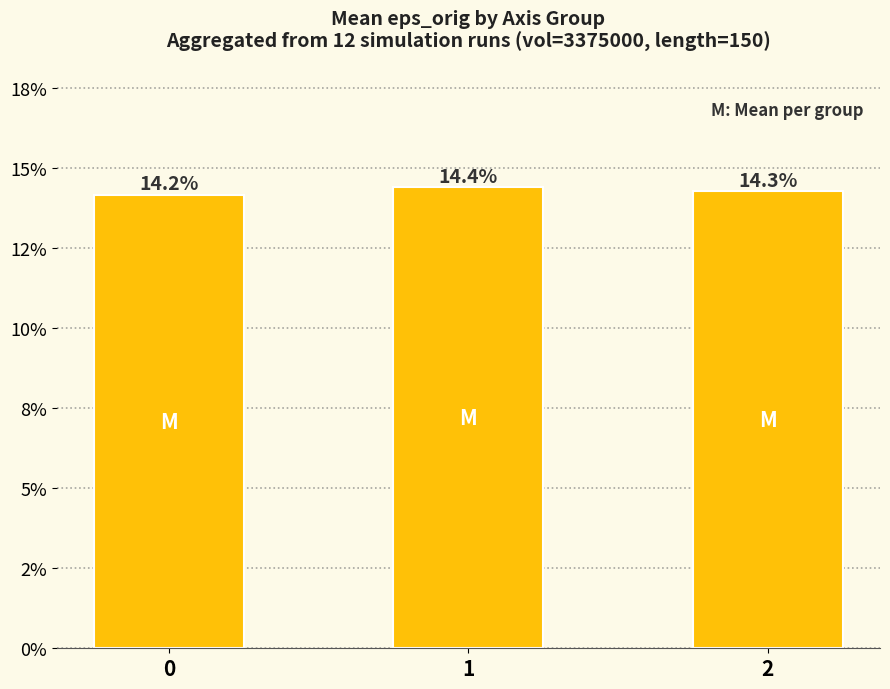

The chart shows a value of 14.4 at 1. True or false?

True